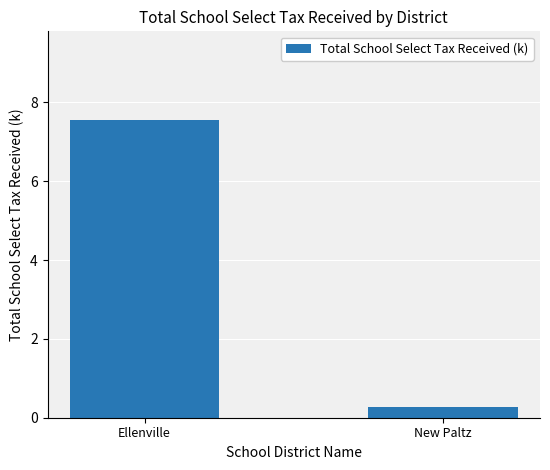

Reading left to right, transcribe all the data shown in this chart.

7.5	0.3